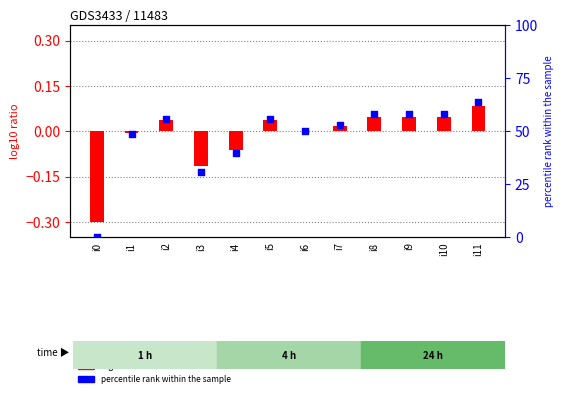

Which series has the largest total across all categories?

percentile rank within the sample